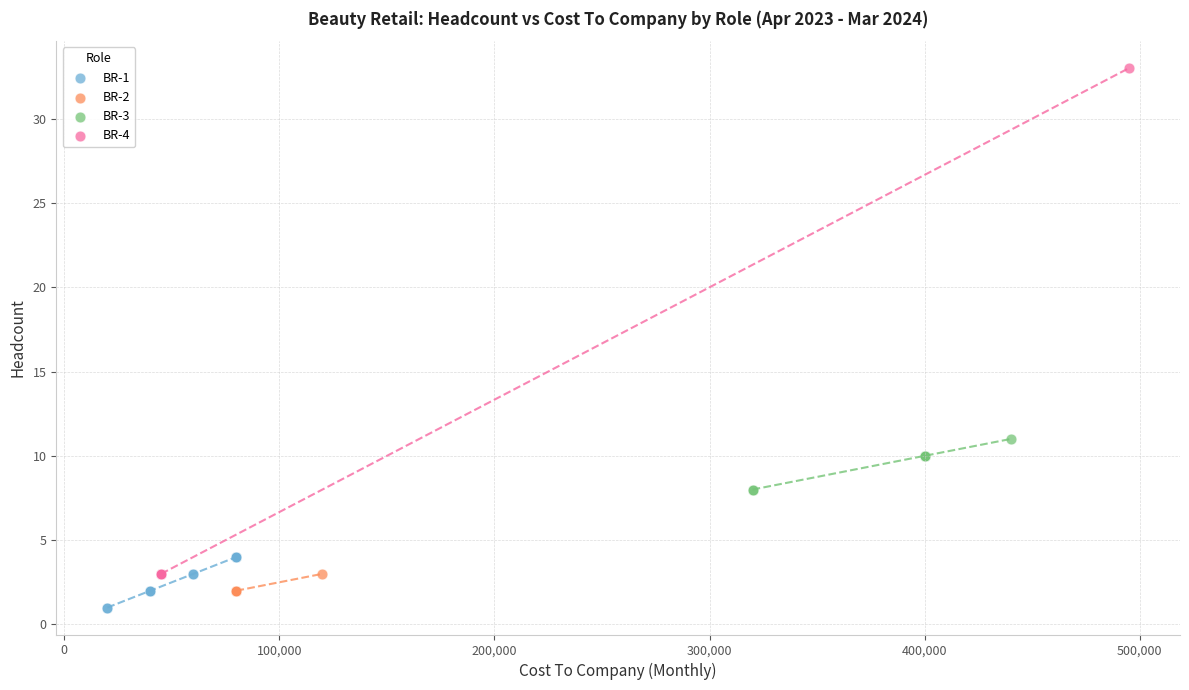

Which series has the largest Y range (max minus min)?

BR-4